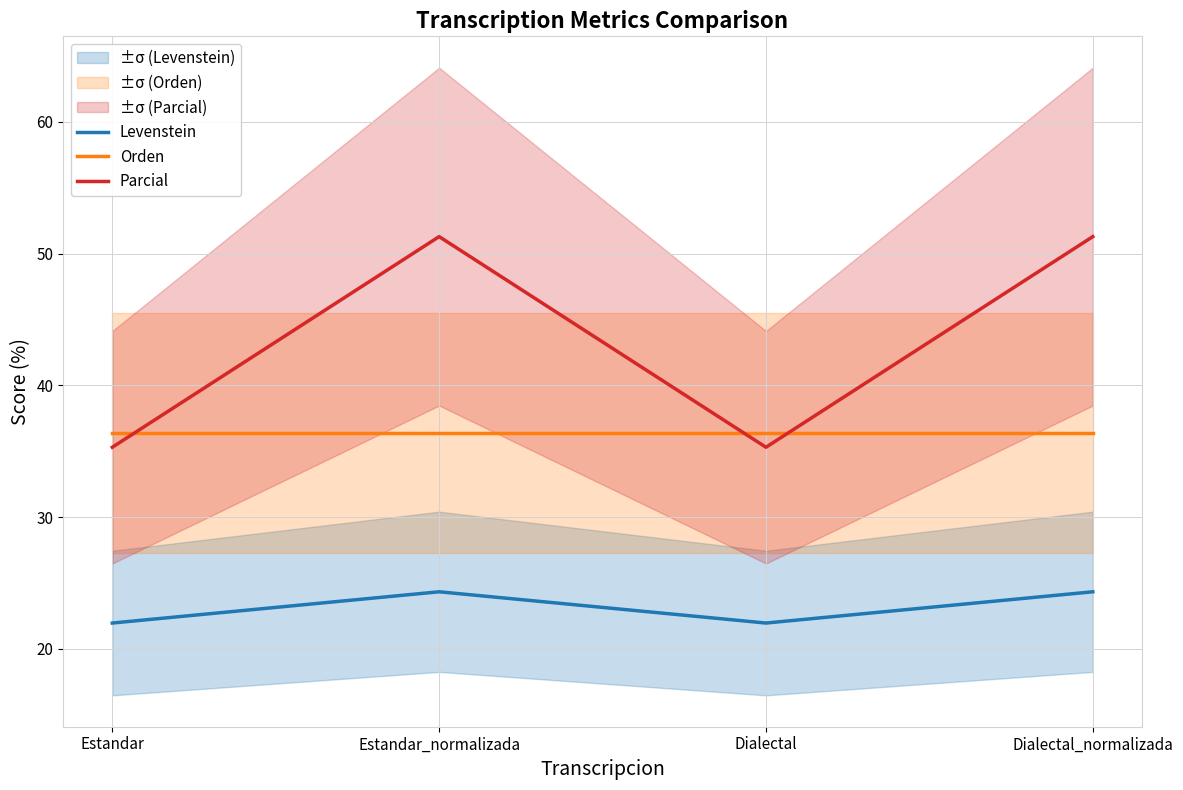

How many data points in Levenstein are above 24?

2